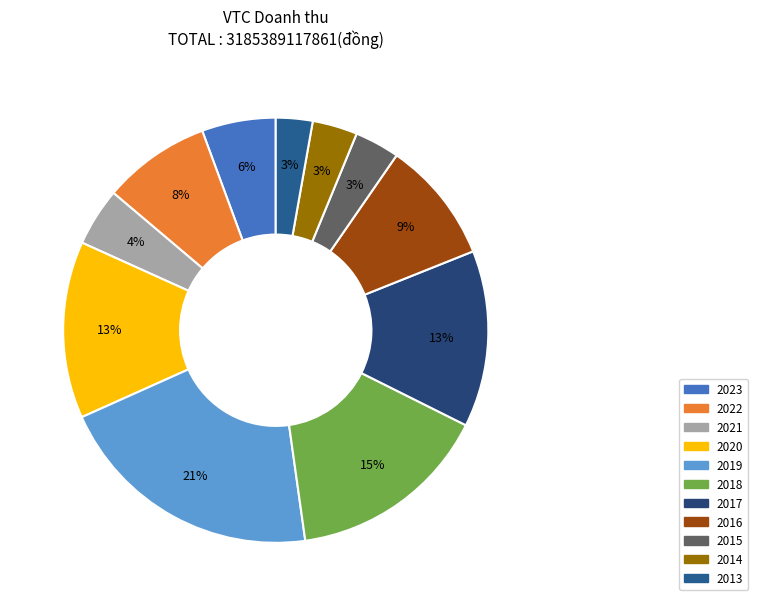

Does any single category account for the majority?

No